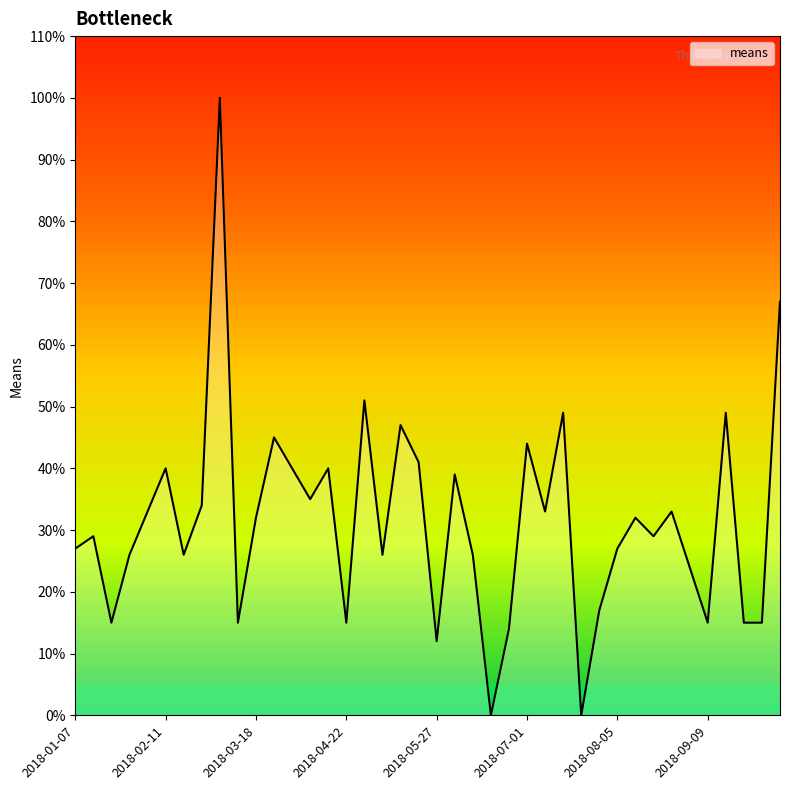

What is the greatest value displayed?

100